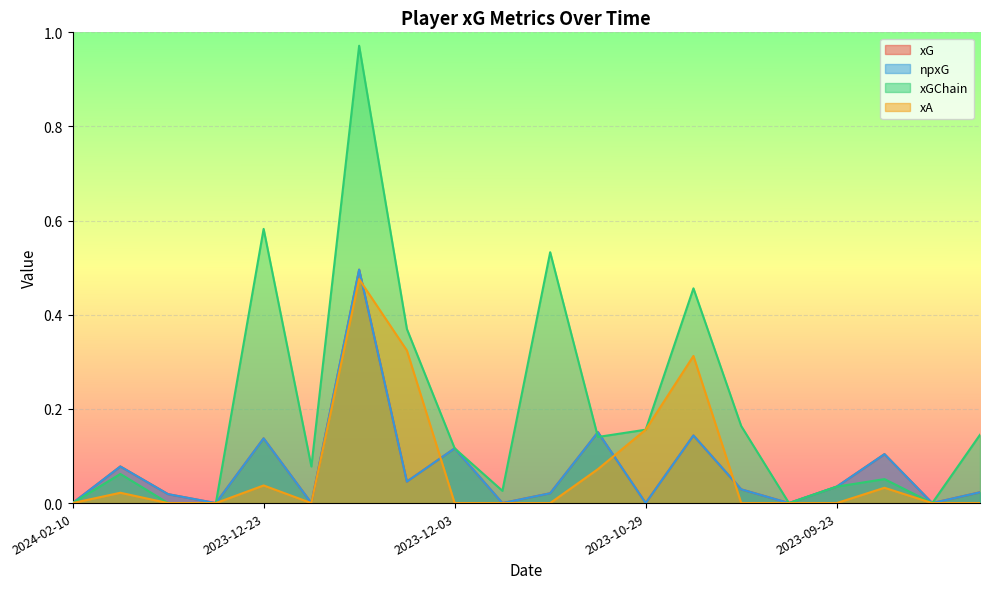

What is the label of the 8th point from the right?

2023-10-29